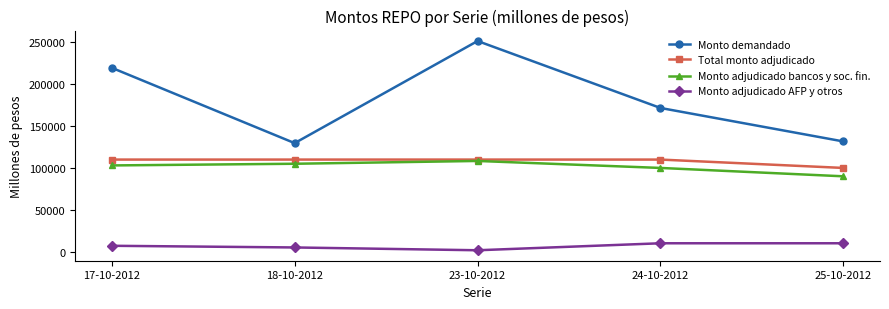

True or false: Monto adjudicado bancos y soc. fin. and Monto adjudicado AFP y otros cross at least once.

False